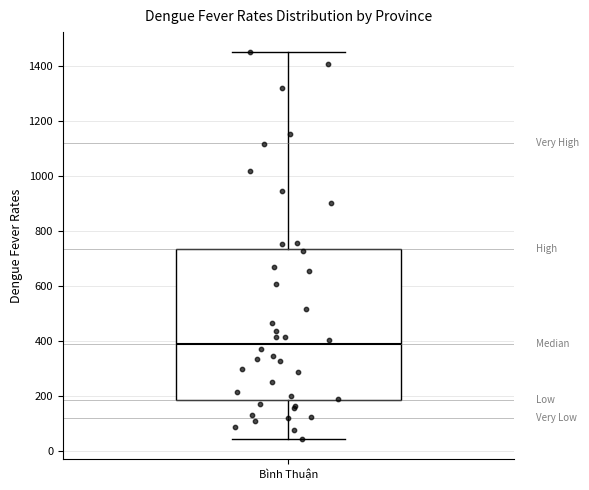

Read this box plot against the y-axis: the position of the median line, the range covered by the box, and the ends of both whiskers. The values are not printed on the chart, so give them approximately, as read against the axis.

median 380, box 180 to 740, whiskers 40 to 1460